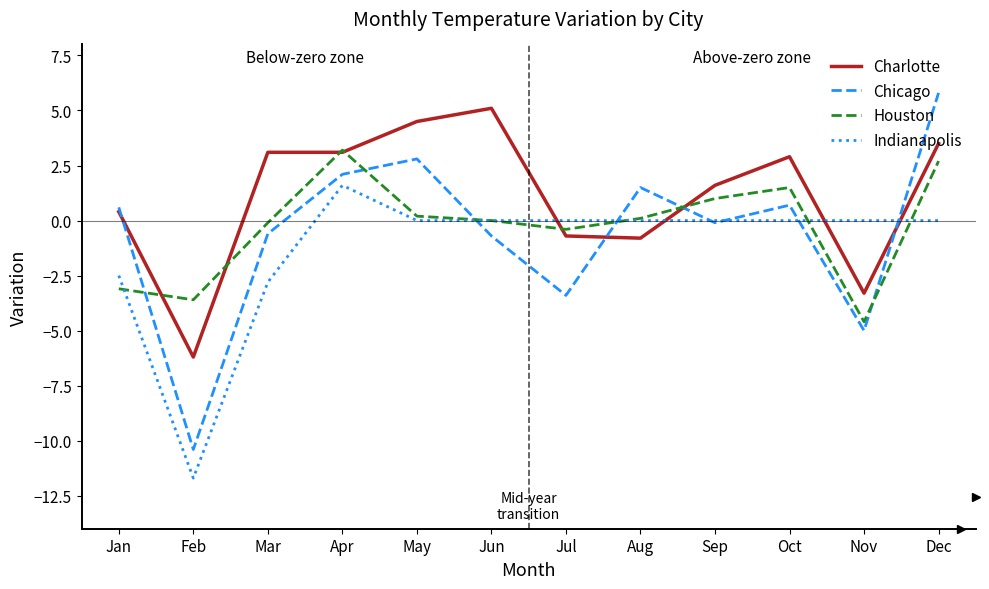

Is it true that Charlotte equals 3.5 at Dec?

True